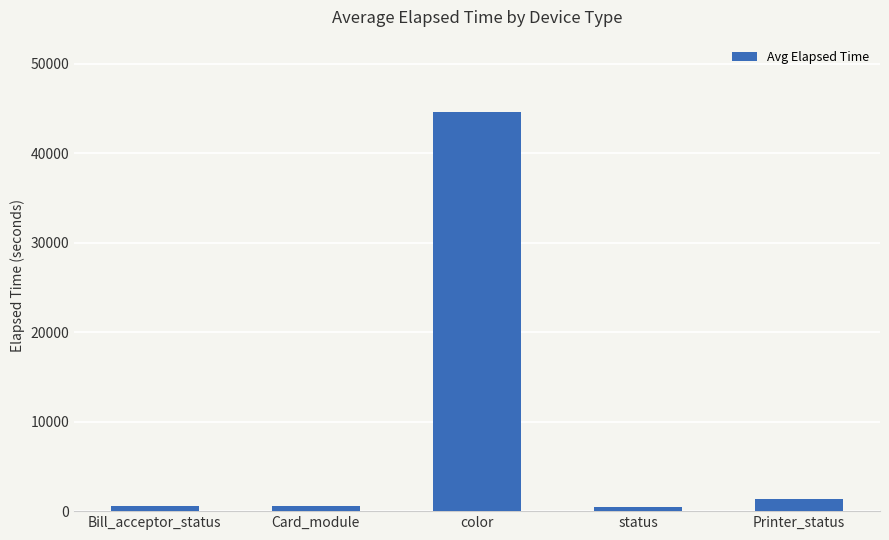

What position from the left is Bill_acceptor_status?

1